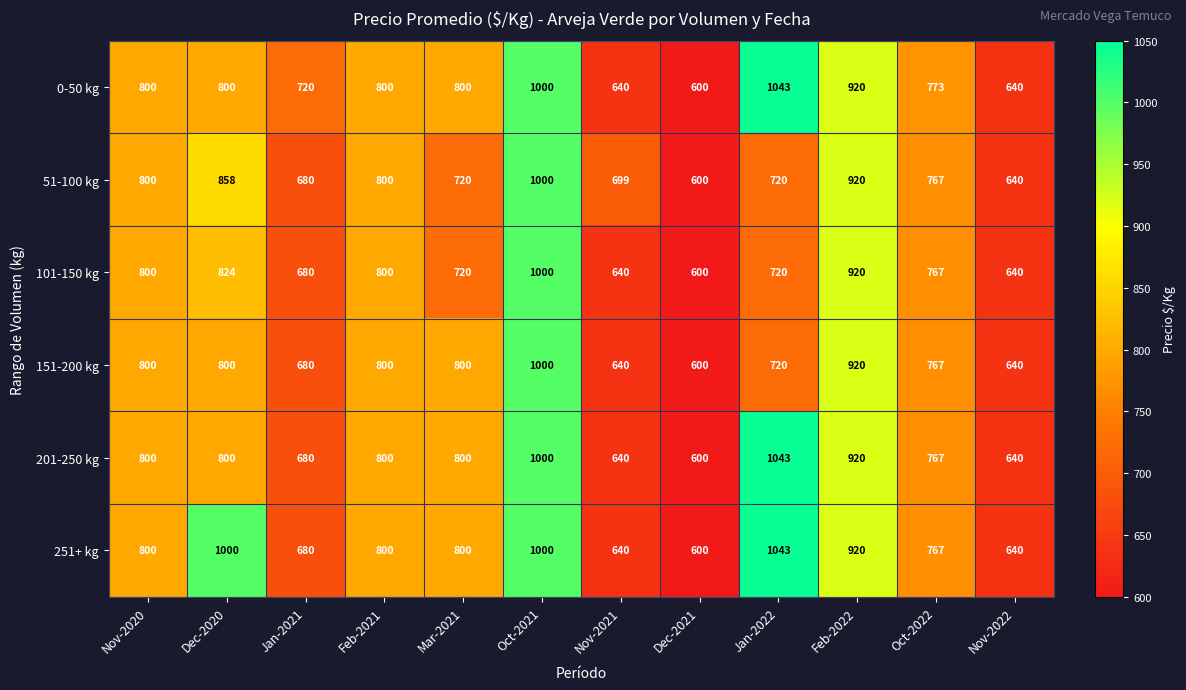

At which label does 51-100 kg first exceed 767?

Nov-2020